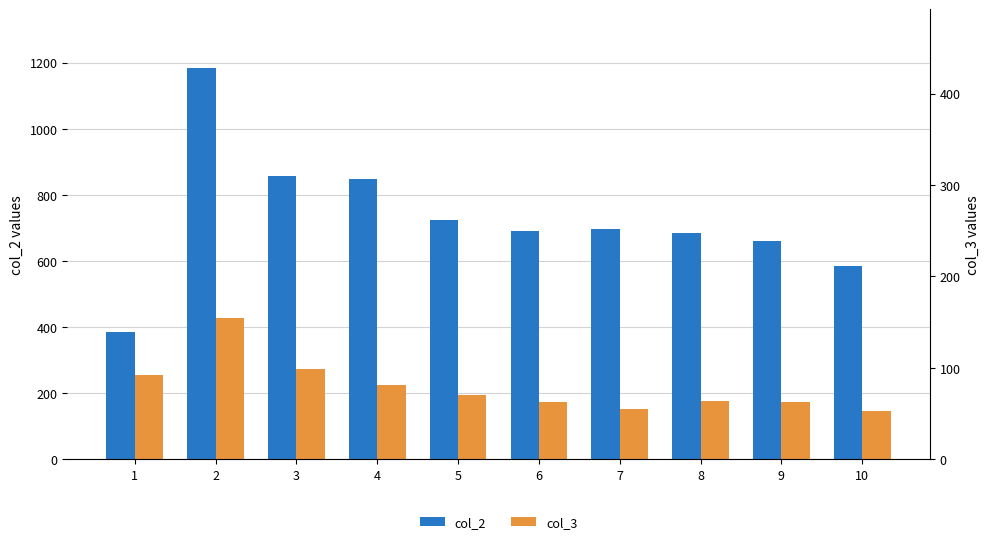

Is the value of col_2 at 7 greater than the value of col_3 at 10?

Yes